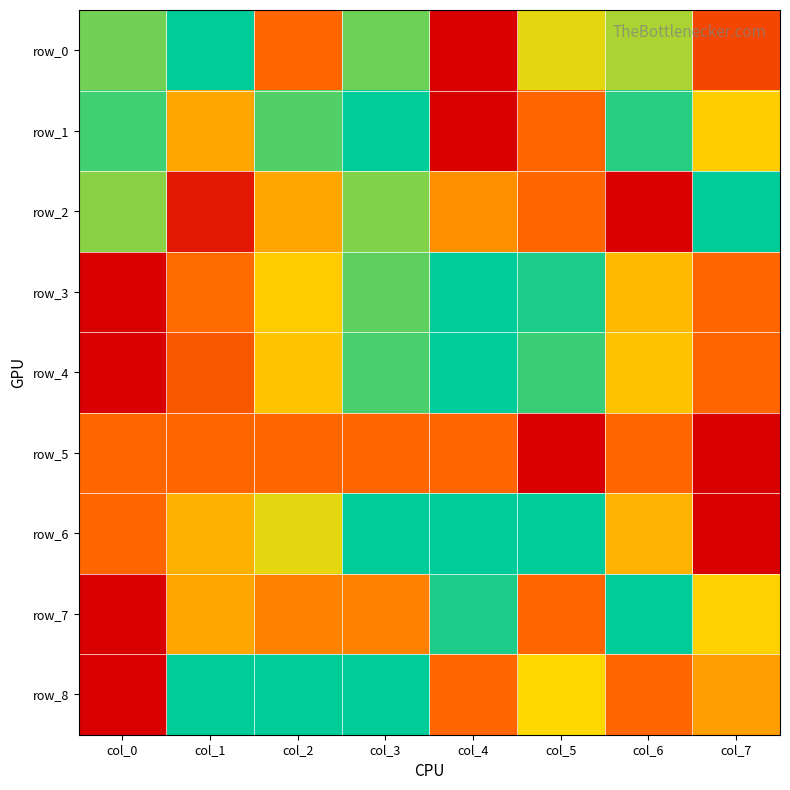

True or false: row_4 has a value of 0.4 at col_7.

False